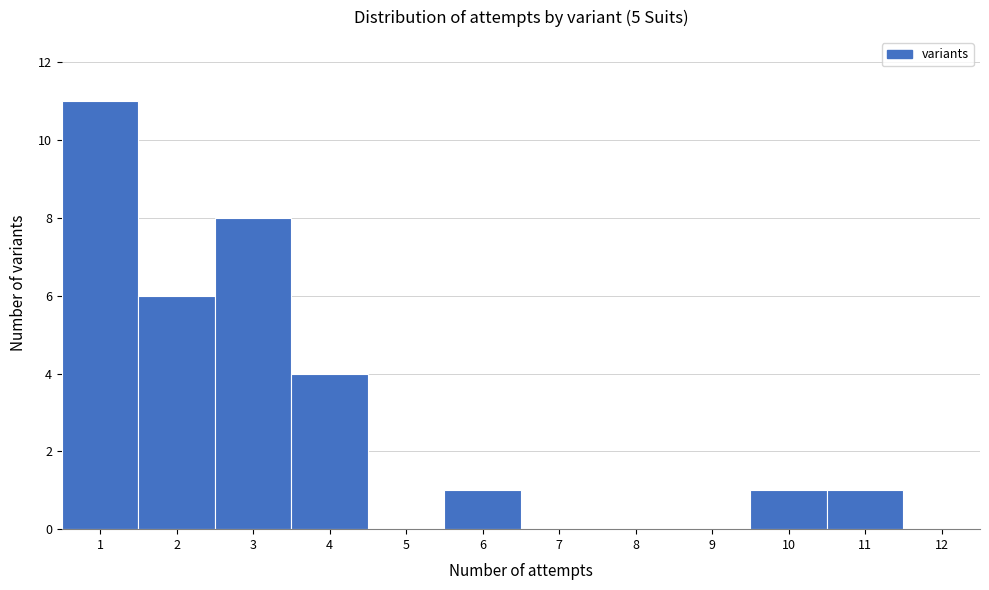

What is the height of the bar covering 1.5 to 2.5 on the x-axis? The values are not printed on the chart, so give them approximately, as read against the axis.

6